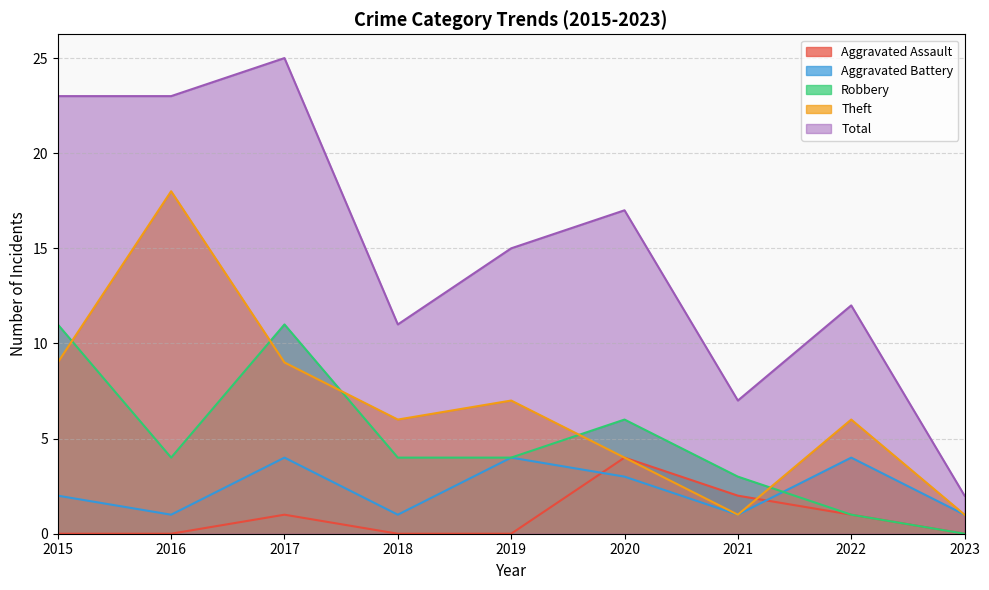

True or false: Aggravated Battery and Theft intersect in this chart.

False